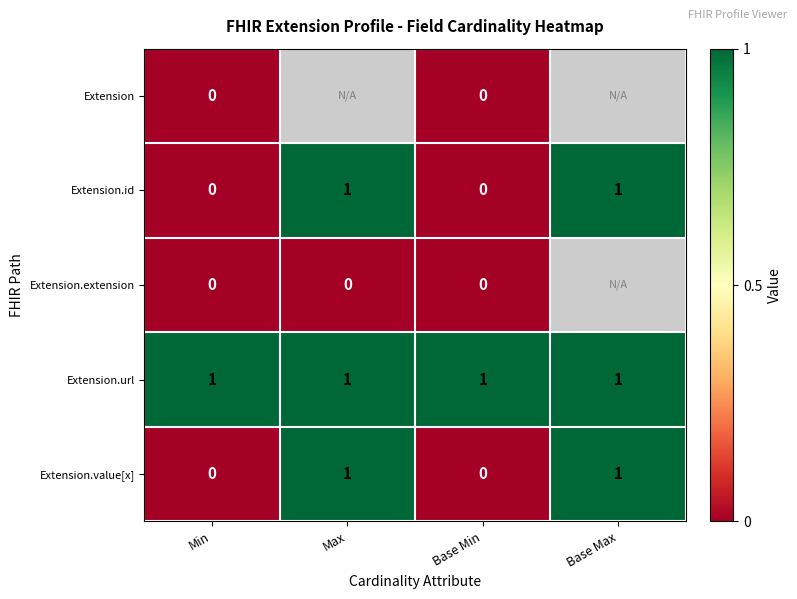

At how many categories does at least one series exceed 0?

4